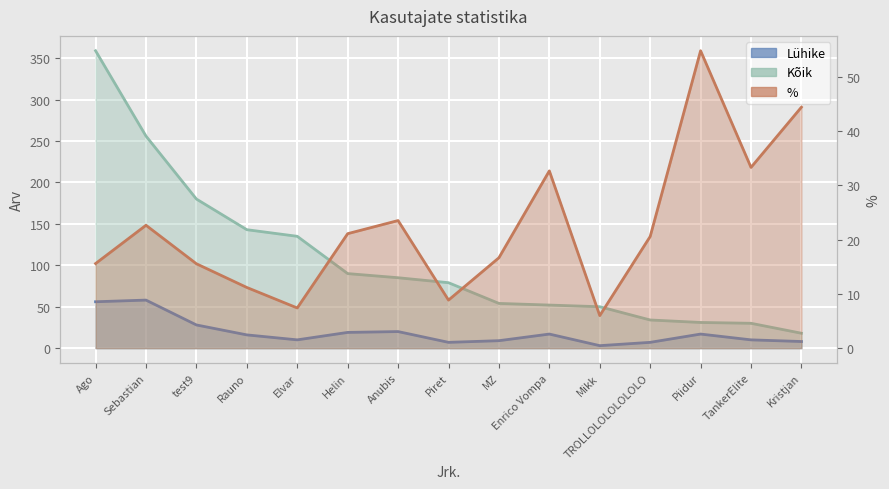

True or false: % has a value of 32.7 at Enrico Vompa.

True